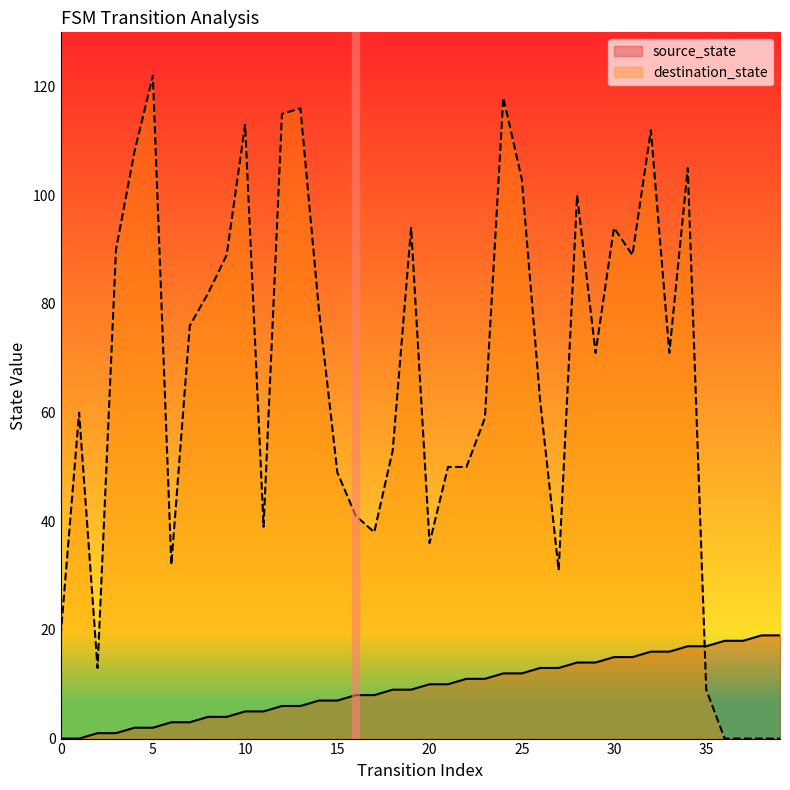

True or false: source_state has more than 2 interior local peaks.

False